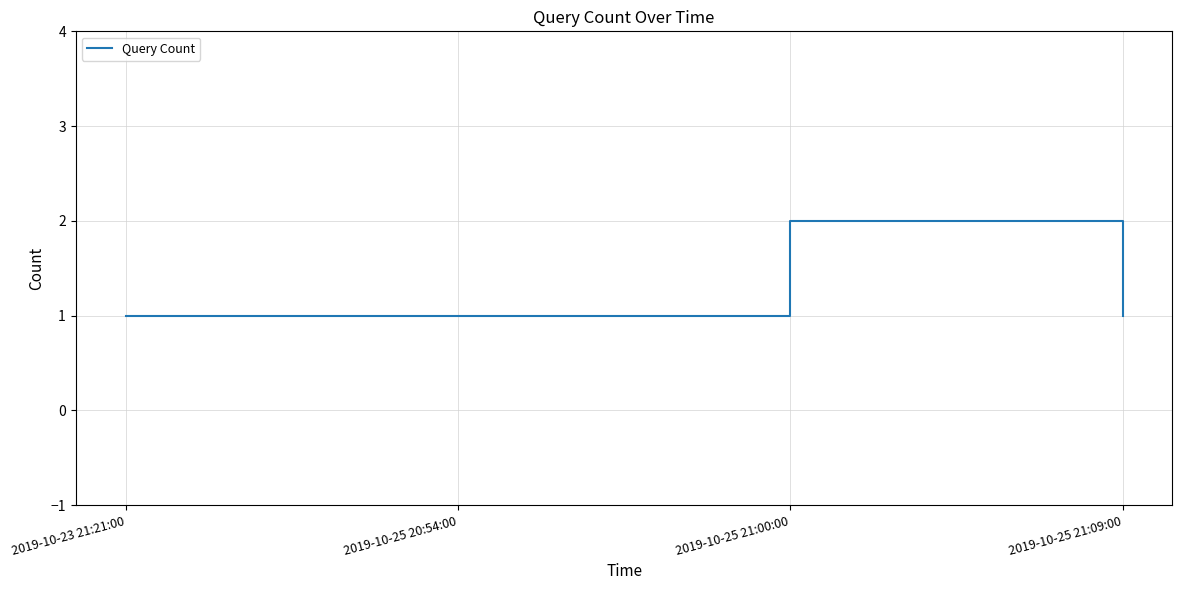

Count the values in the range 1 to 2.

4